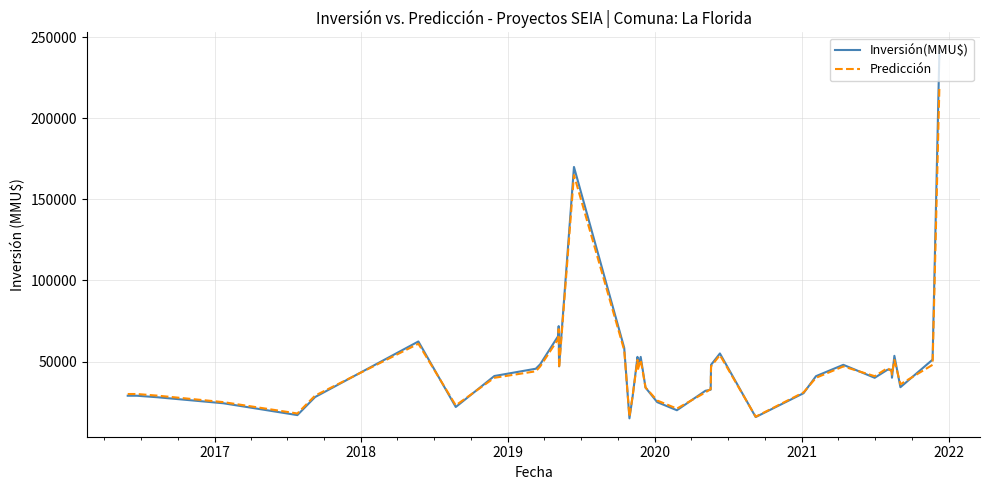

Rank the series by their maximum value, from highest to lowest.

Inversión(MMU$), Predicción